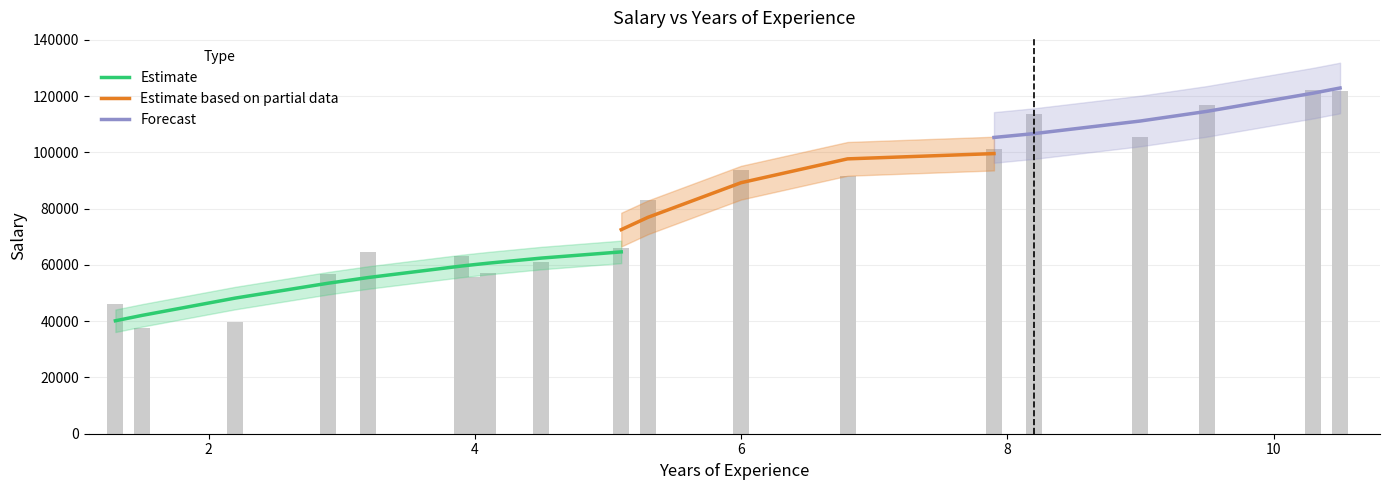

The chart shows a value of 96368 at 4.1. True or false?

False